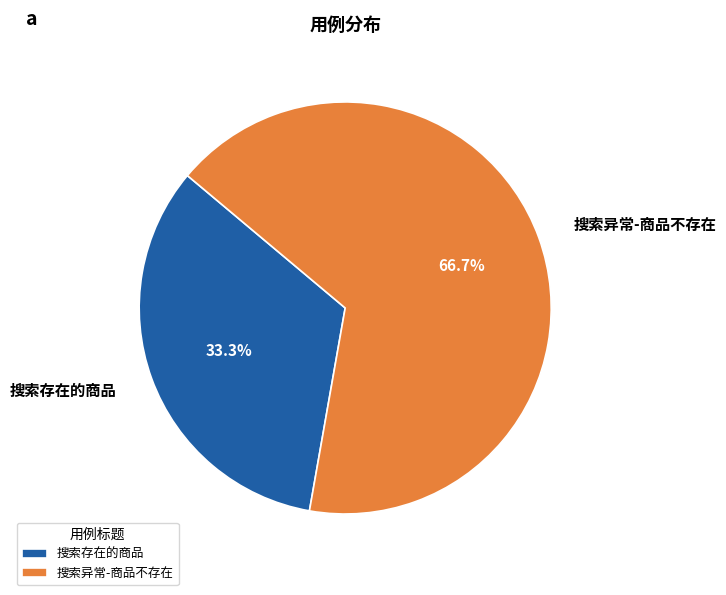

What is the largest slice in the pie chart?

搜索异常-商品不存在